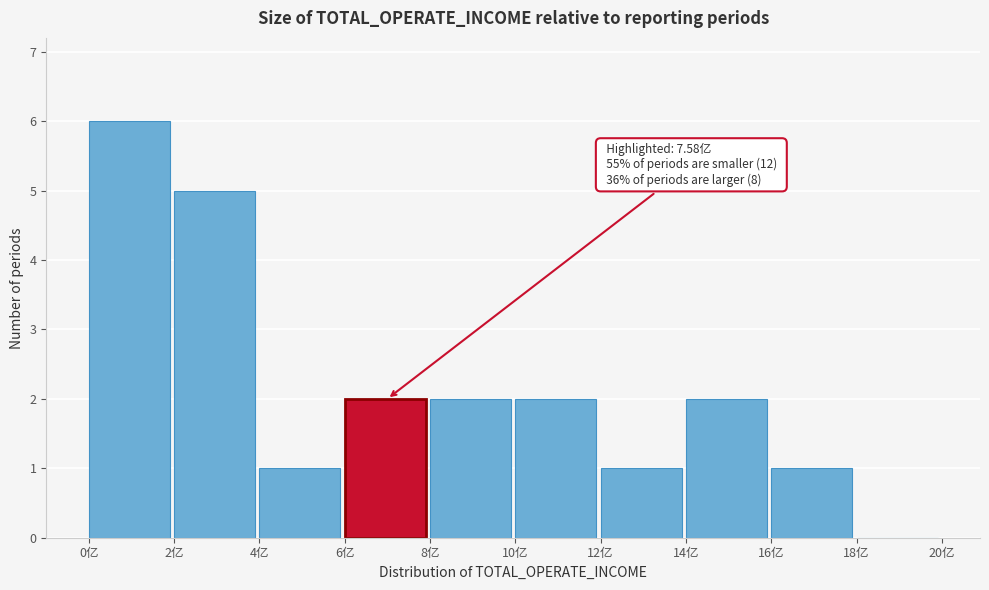

Reading left to right, extract all data points from this chart.

0亿=6	2亿=5	4亿=1	6亿=2	8亿=2	10亿=2	12亿=1	14亿=2	16亿=1	18亿=0